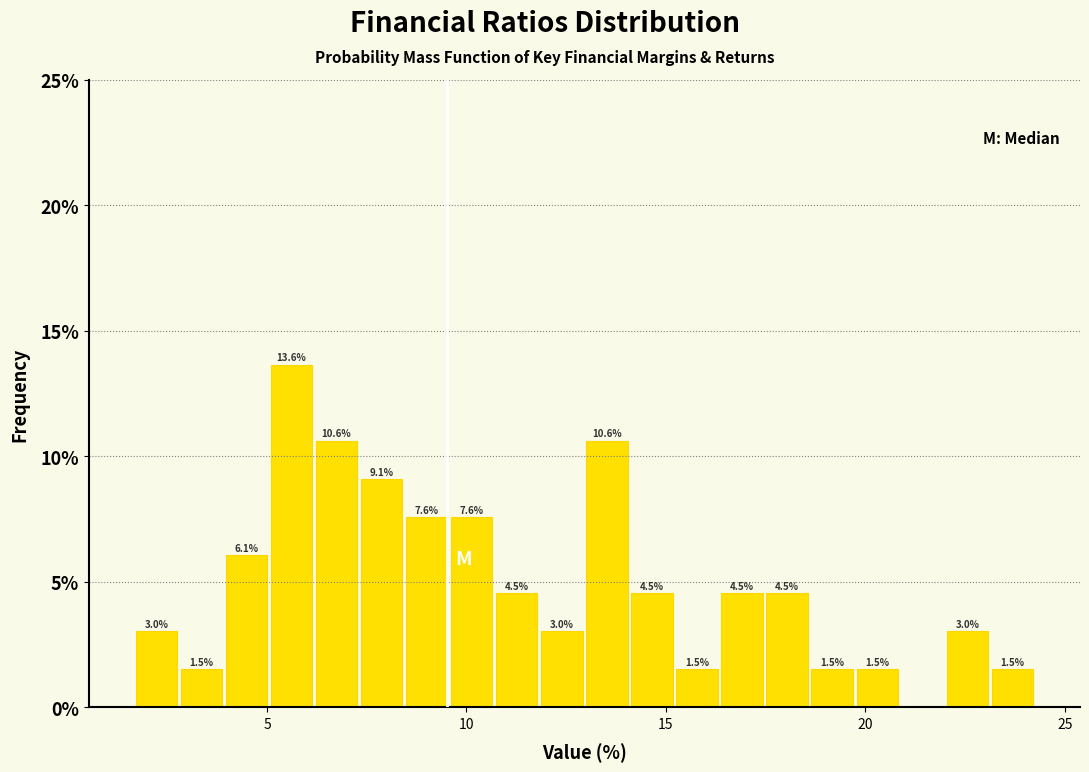

Read against the x-axis, roughly where is the centre of the tallest bar?

5.5